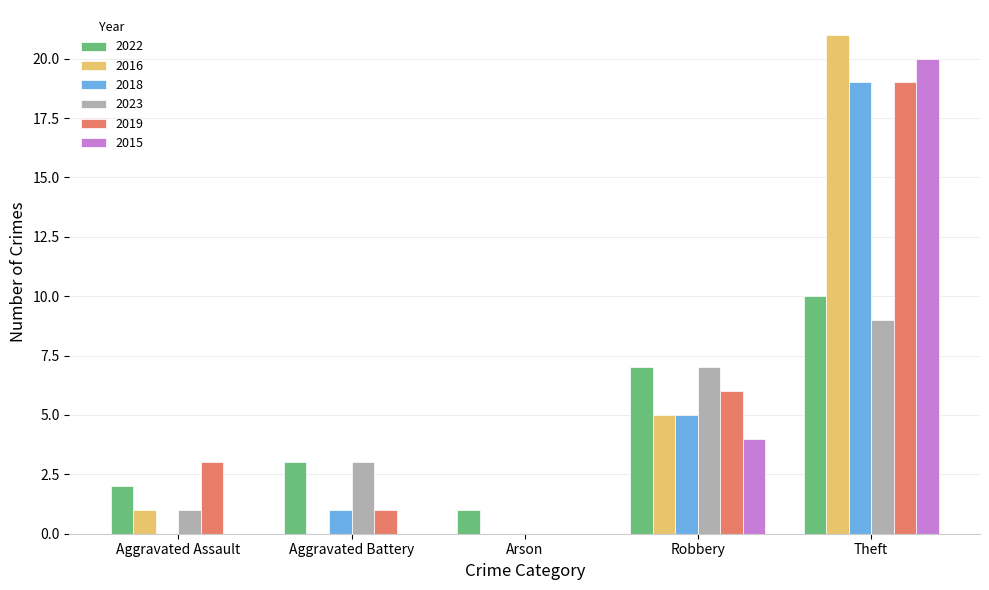

Which series changed the most between Arson and Robbery?

2023